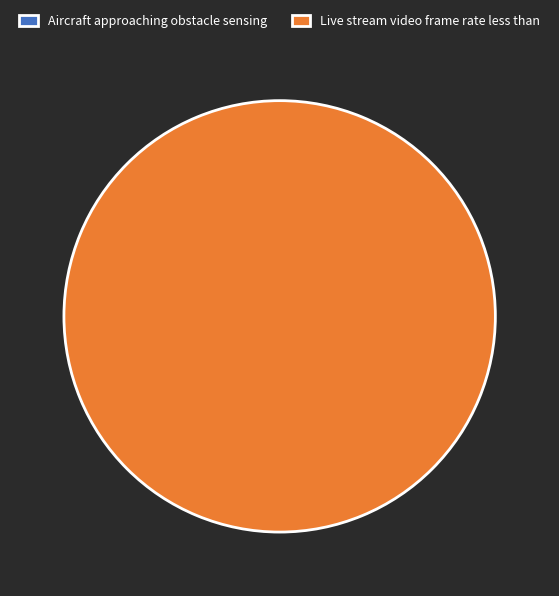

What is the change in value from Aircraft approaching obstacle sensing to Live stream video frame rate less than?

+13